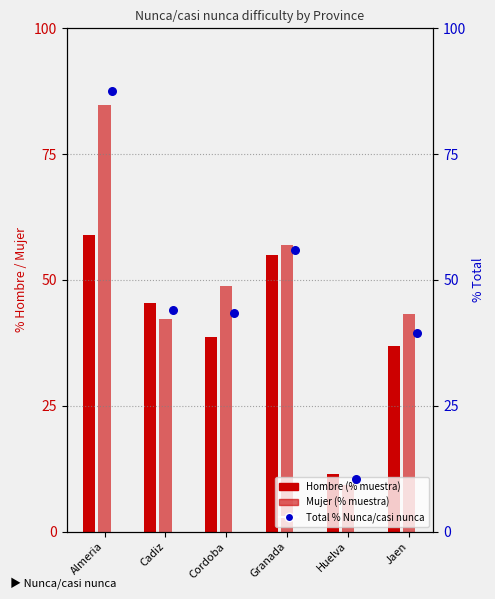

Which series has the largest Y range (max minus min)?

Total %